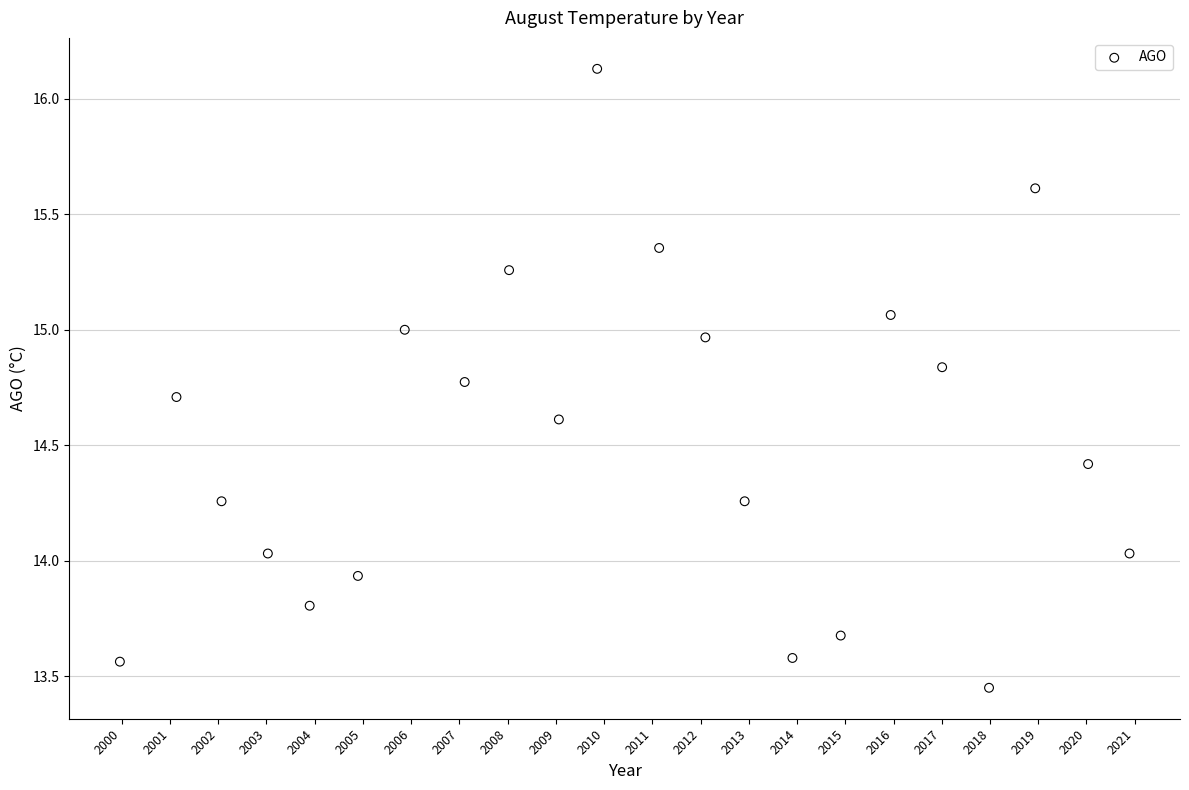

What is the range of X values (max minus min)?

20.9